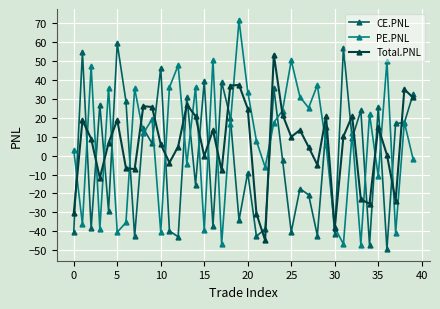

What is the value of the CE.PNL point at the 1st from the left?

-40.5